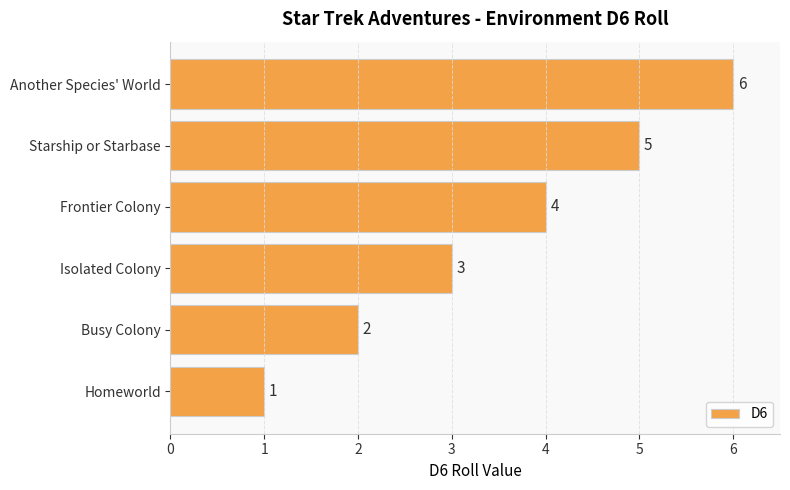

Between Starship or Starbase and Isolated Colony, which is larger?

Starship or Starbase